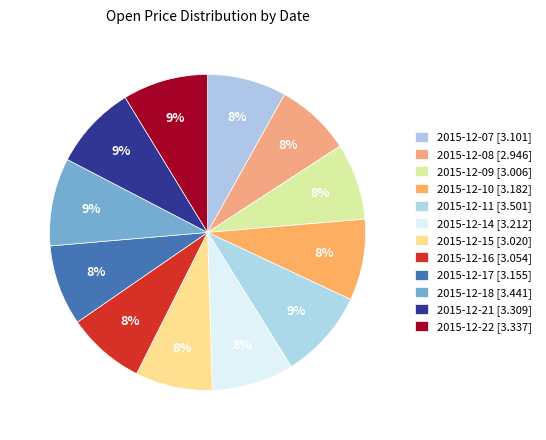

Count the number of slices in the pie.

12